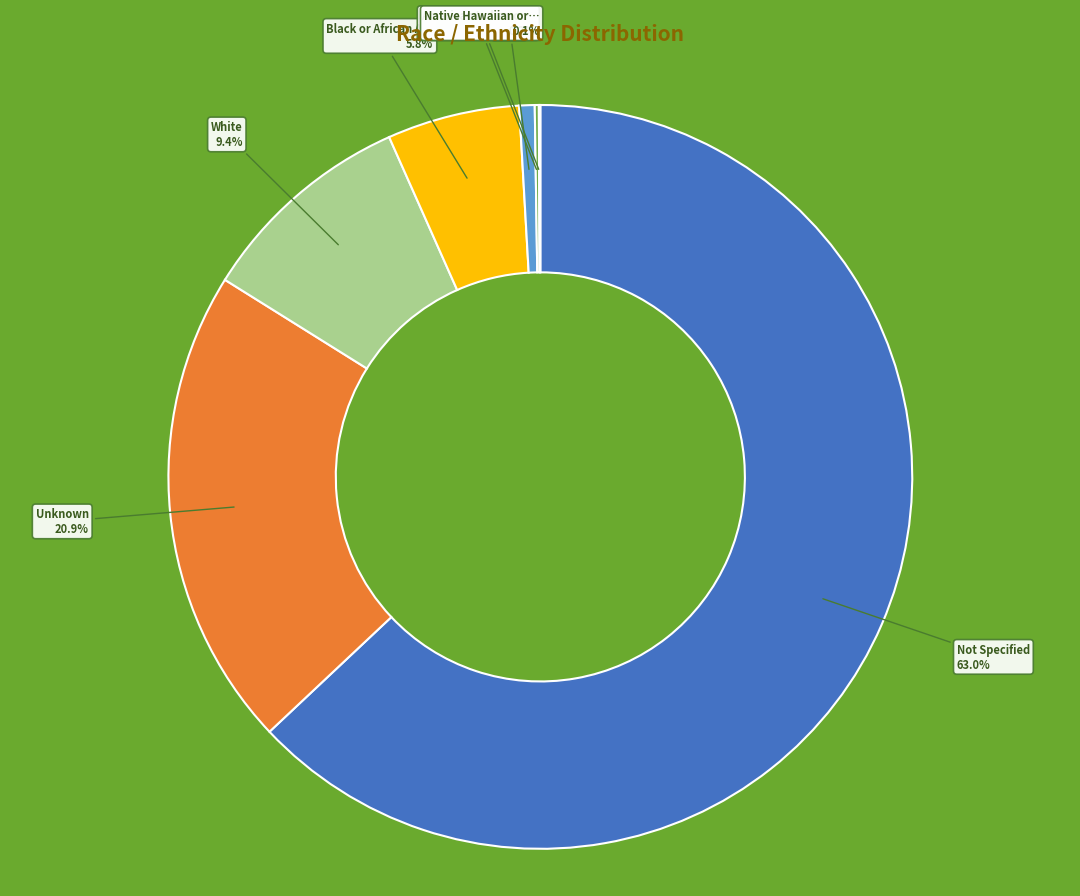

Is there any slice that represents more than half of the pie?

Yes